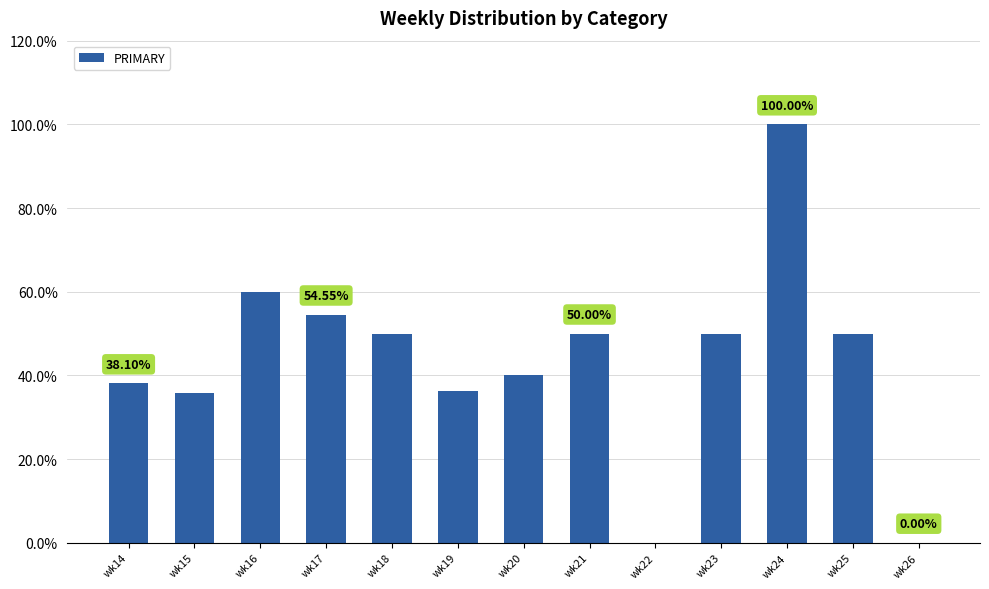

The chart shows a value of 18.7 at wk16. True or false?

False